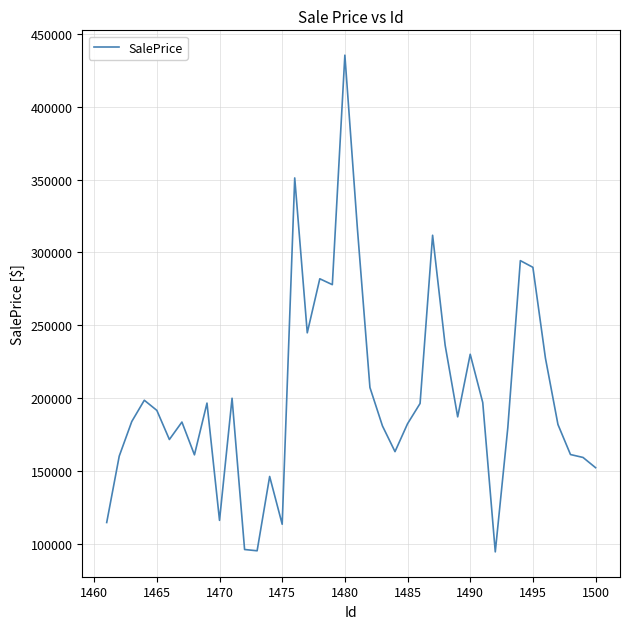

What is the difference between the maximum and minimum values?

340629.1